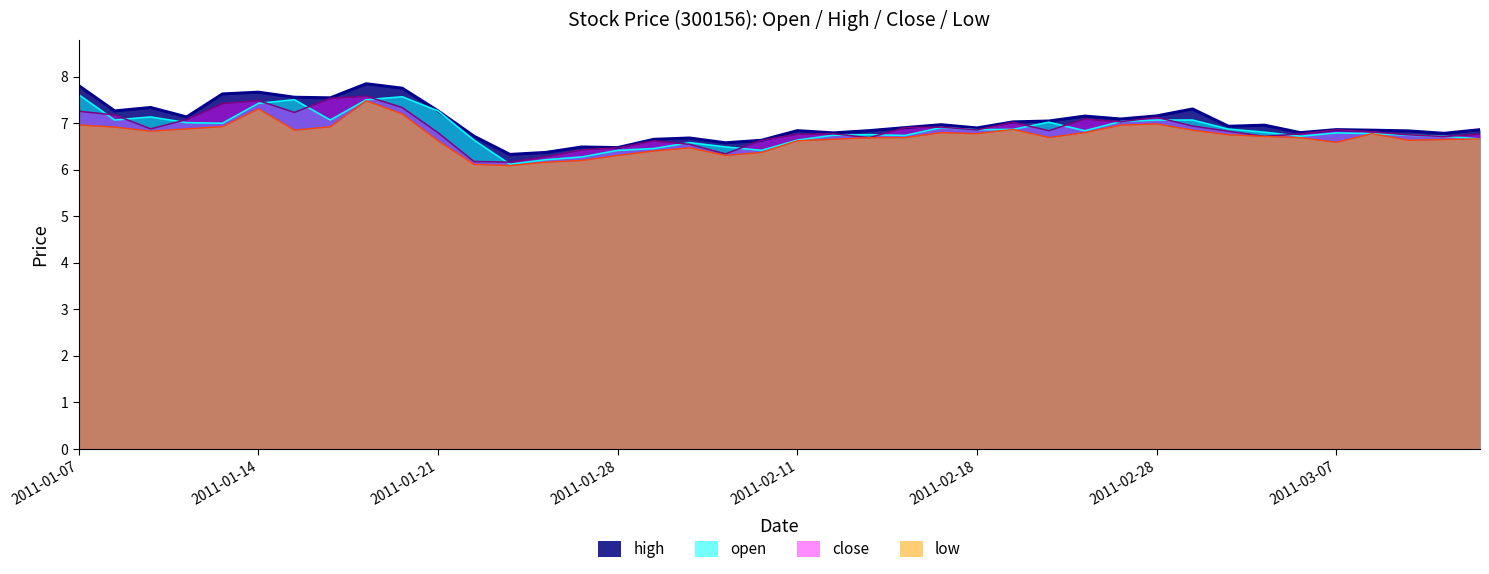

List the series in order of their peak value, highest first.

high, open, close, low